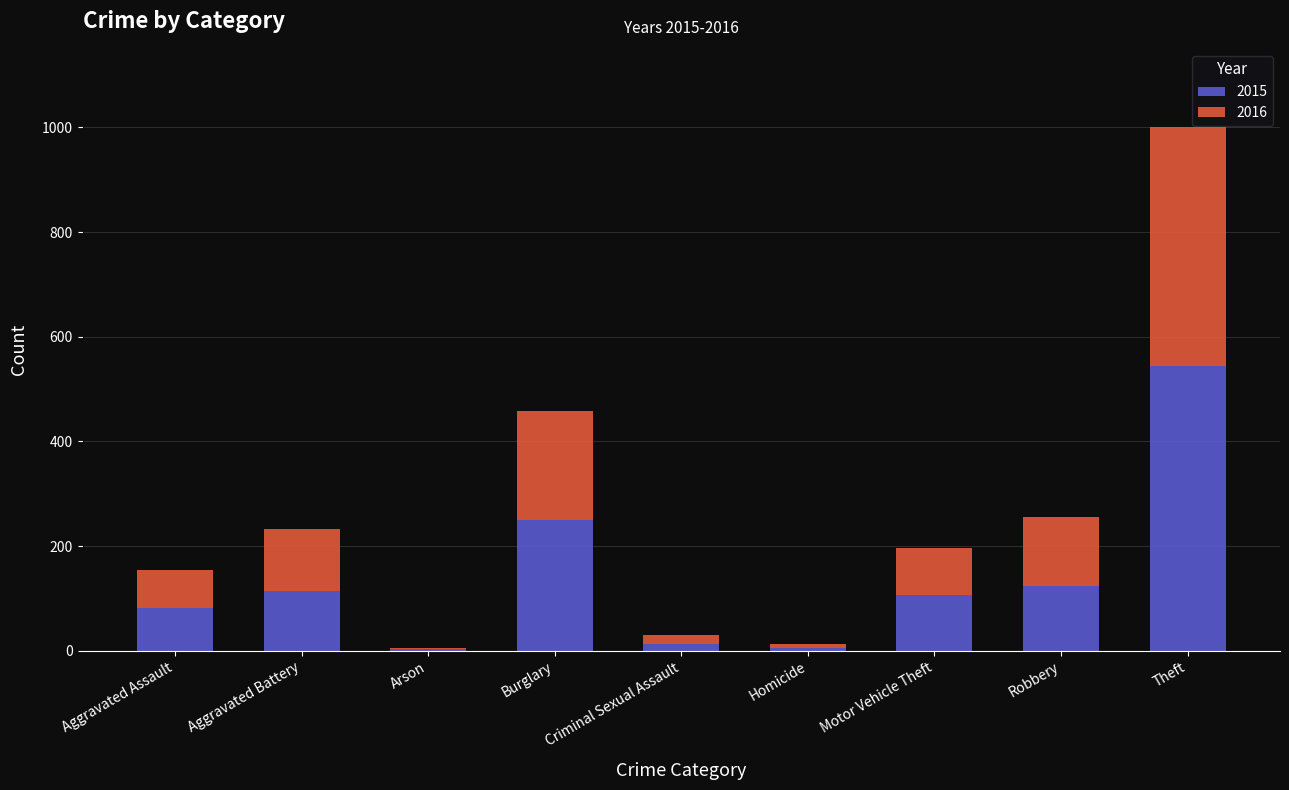

Is it true that 2015 equals 45 at Aggravated Assault?

False